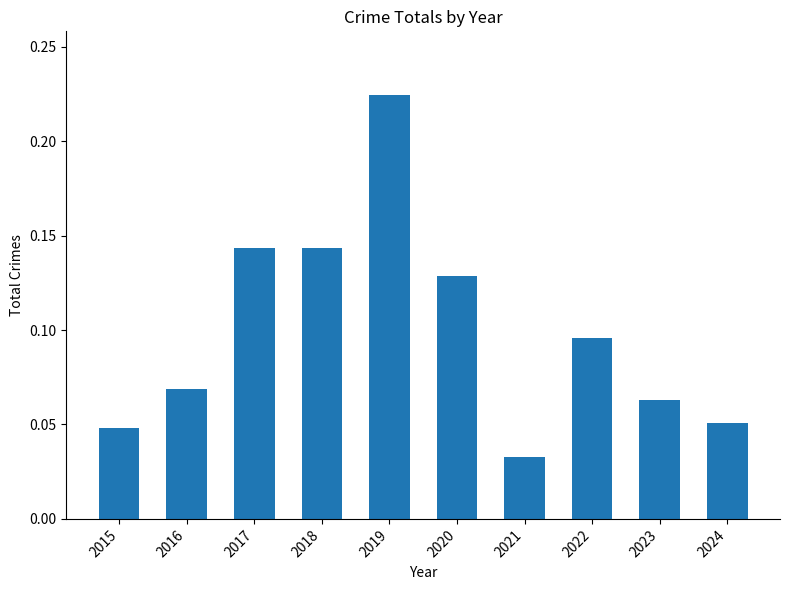

How many values are between 0 and 1?

10